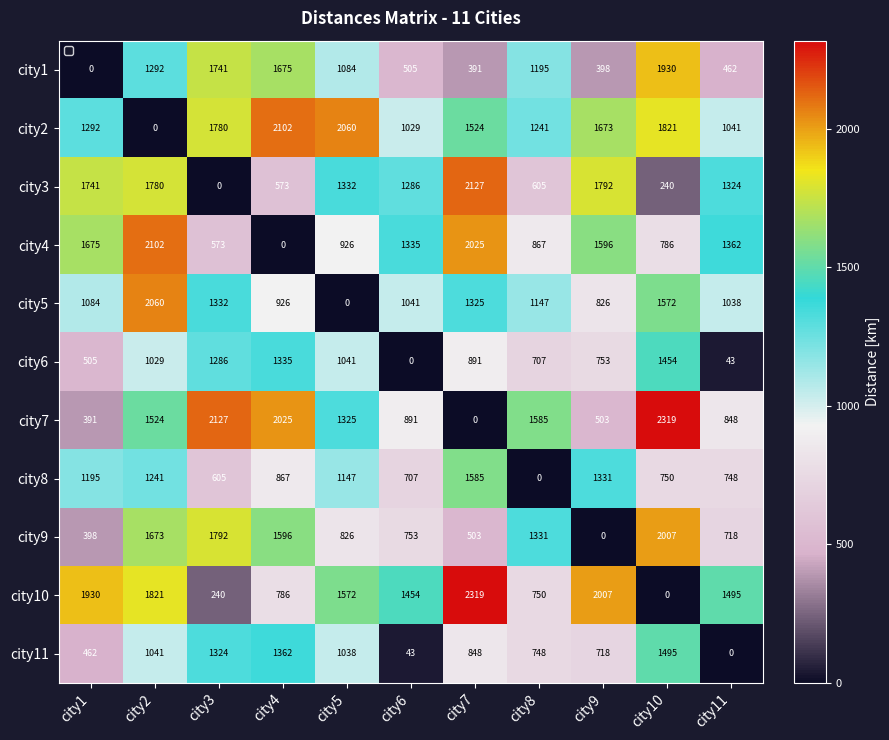

What is the highest value of the city10 series?

2319